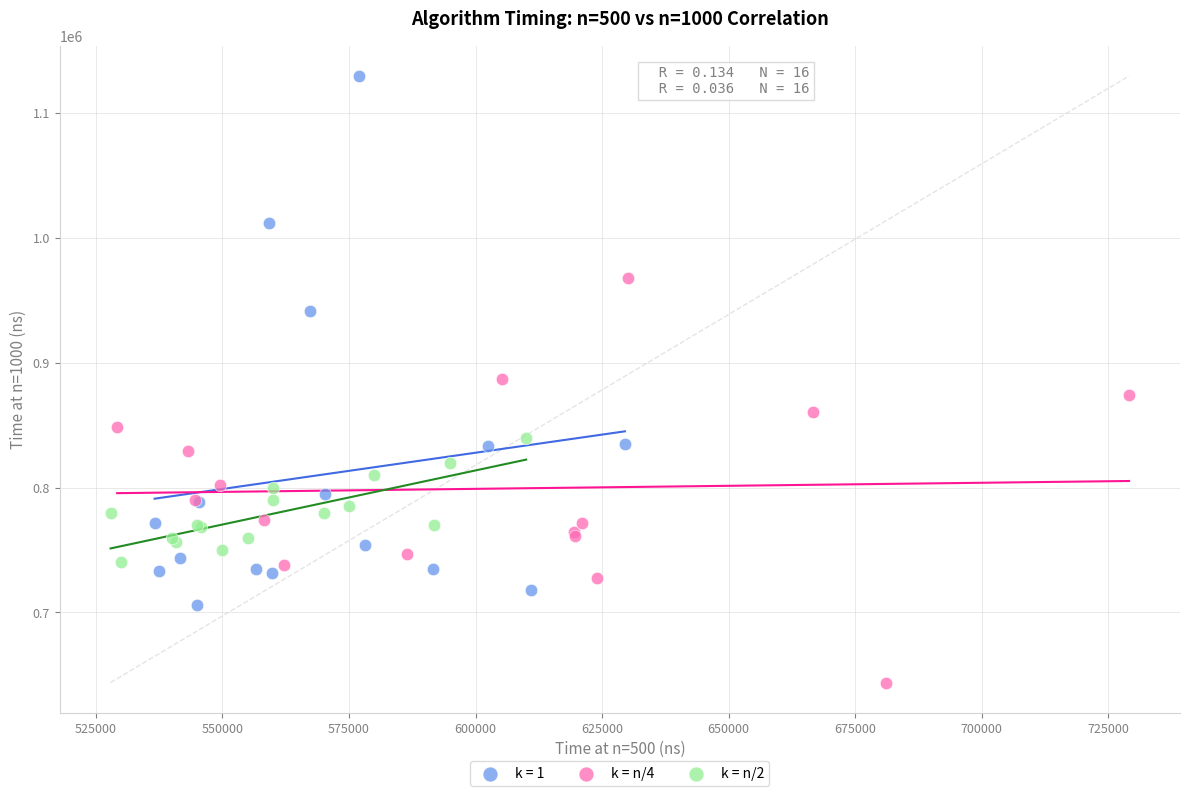

Which series reaches the maximum Y coordinate?

k = 1